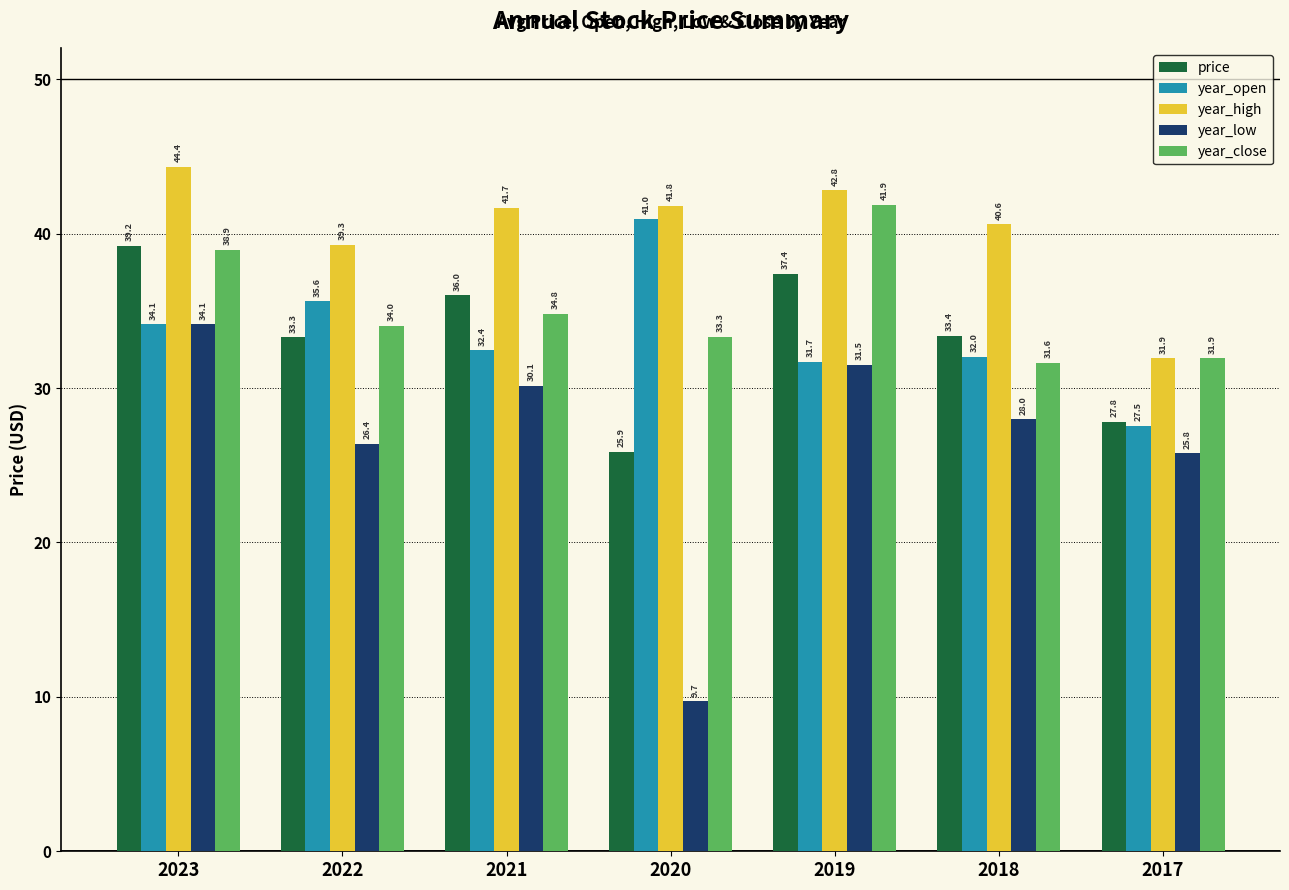

How many values in the year_open series exceed 32?

5